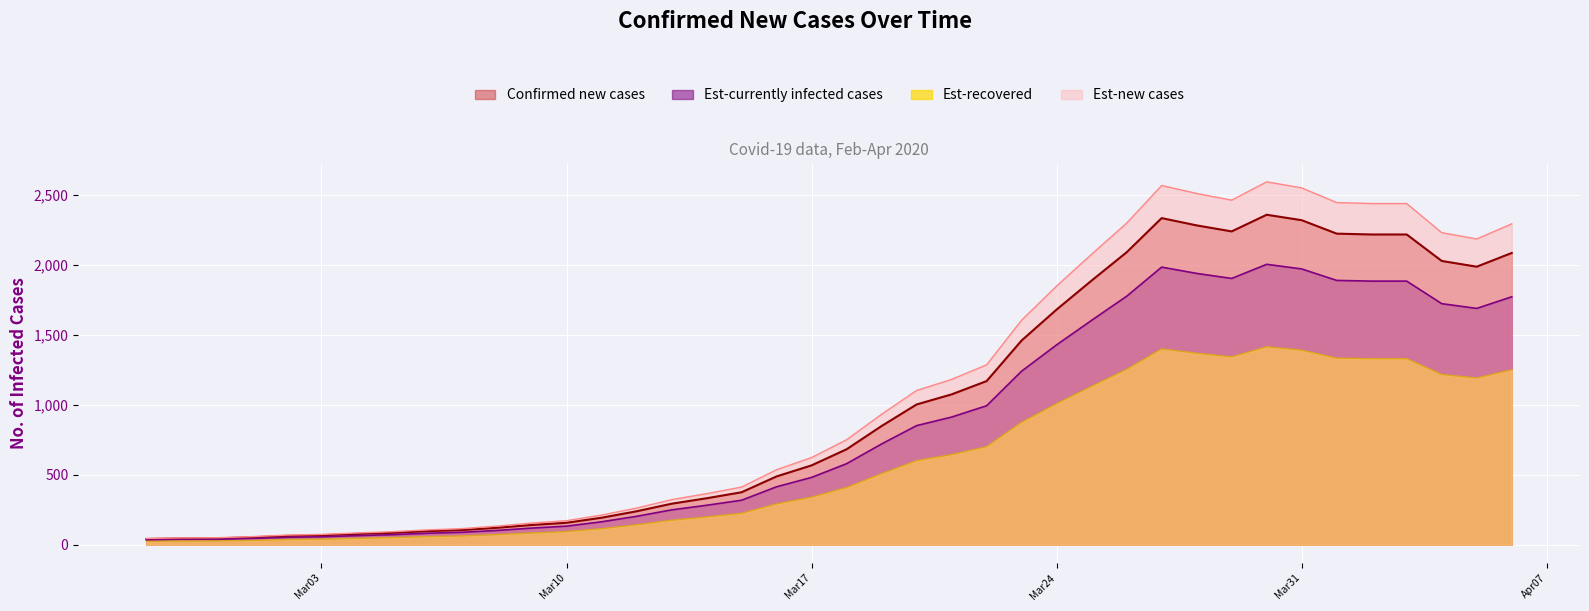

Does the chart display data point markers on the line(s)?

No